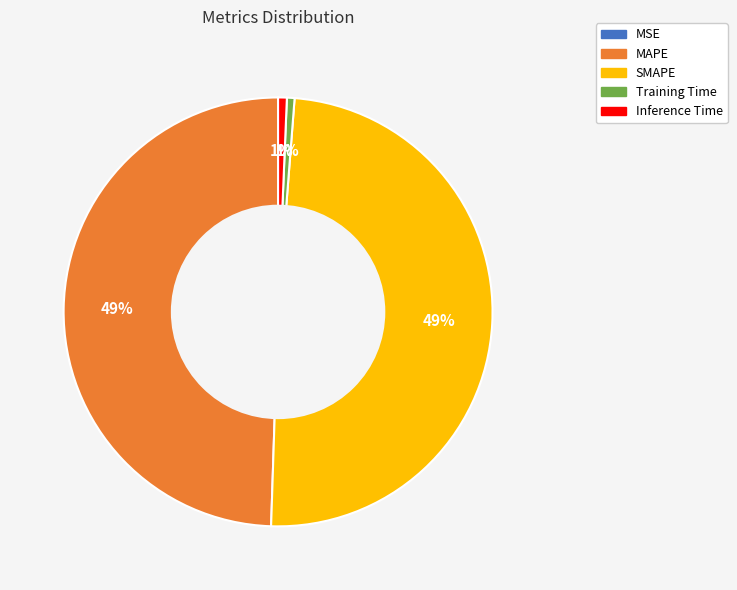

True or false: Training Time accounts for 1% of the total.

True